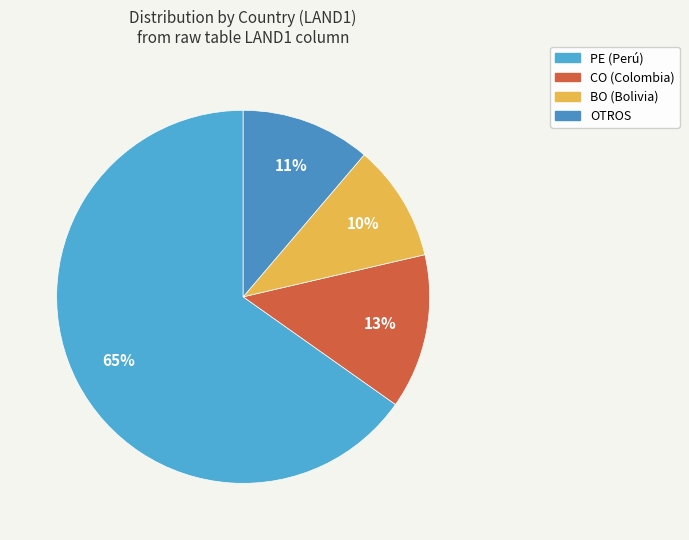

Is there any slice that represents more than half of the pie?

Yes